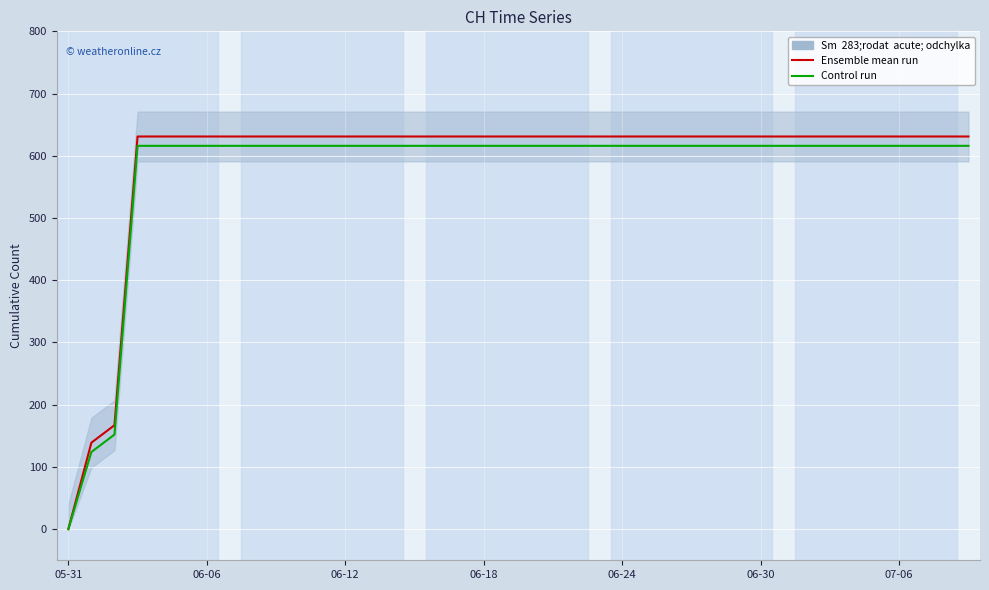

Which category has the lowest value in the Control run series?

05-31